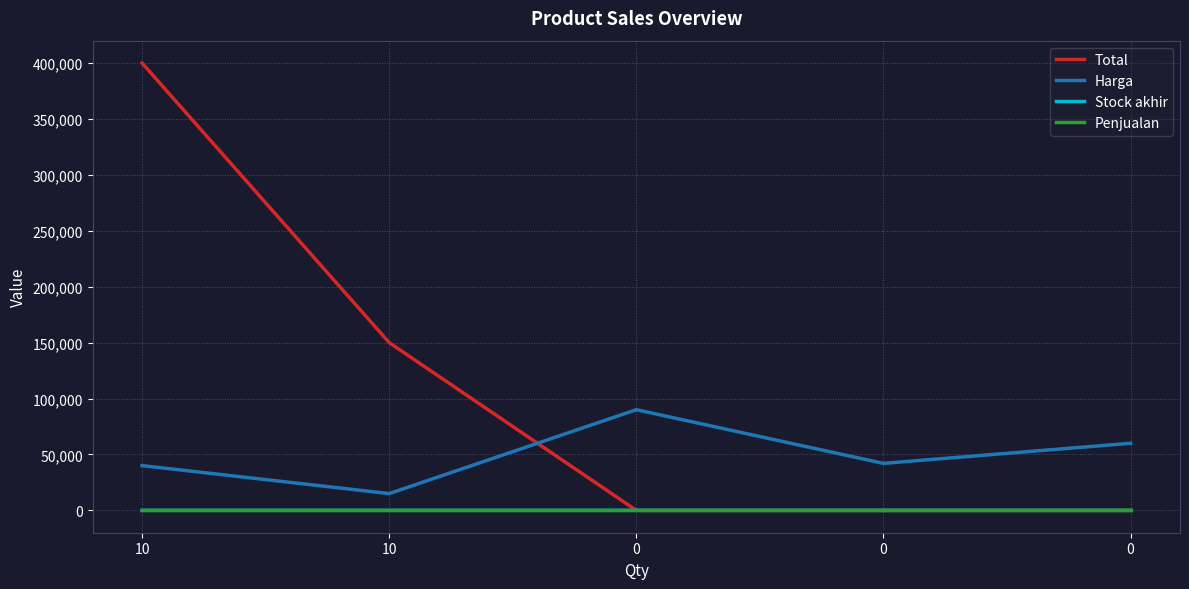

What are all the series names shown in the legend?

Total, Harga, Stock akhir, Penjualan